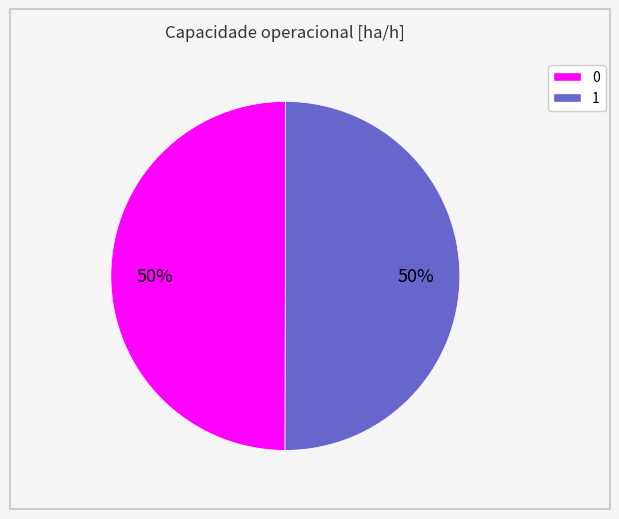

Do 1 and 0 together represent more than half of the pie?

Yes